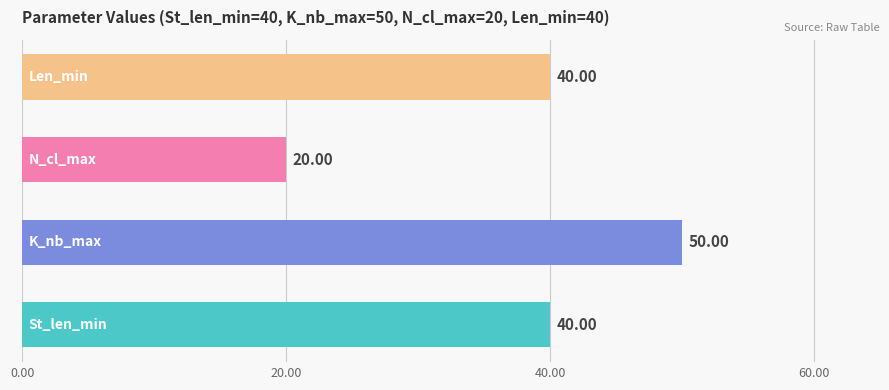

What is the difference between the maximum and minimum values?

30